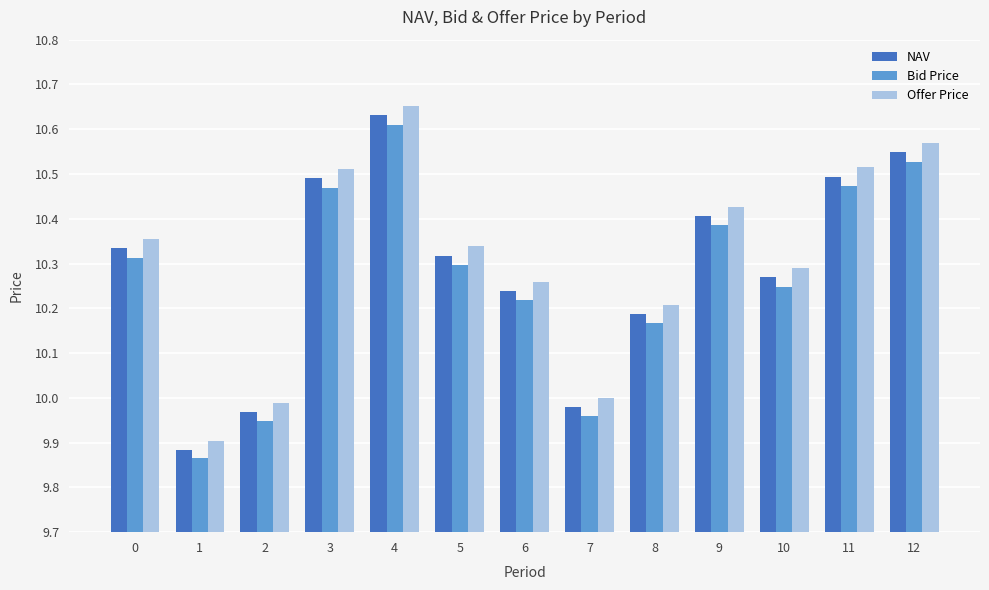

How many data points does each series have?

13